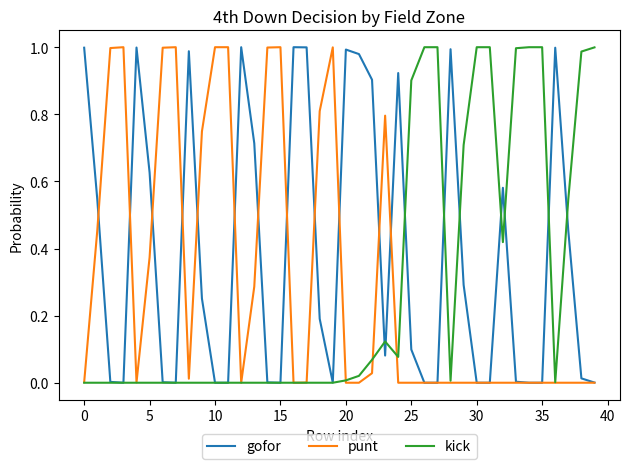

Which series has the largest total across all categories?

gofor